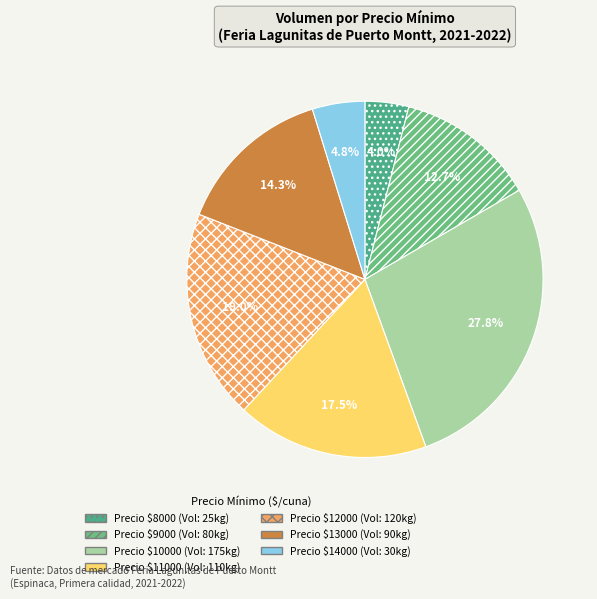

How many slices are in this pie chart?

7